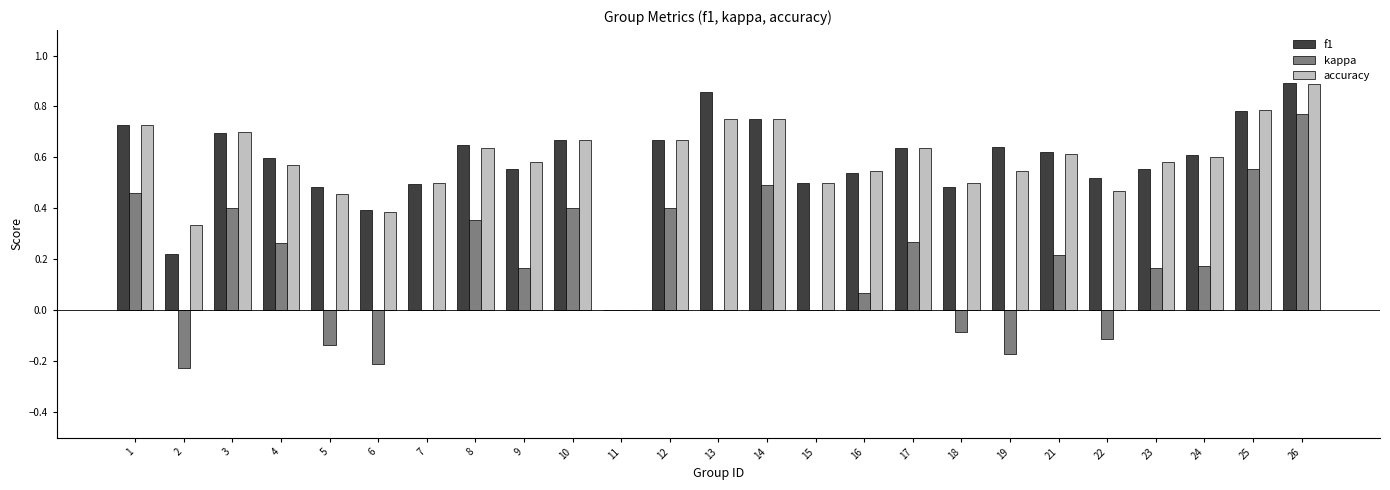

Which label corresponds to the largest value in the chart?

26